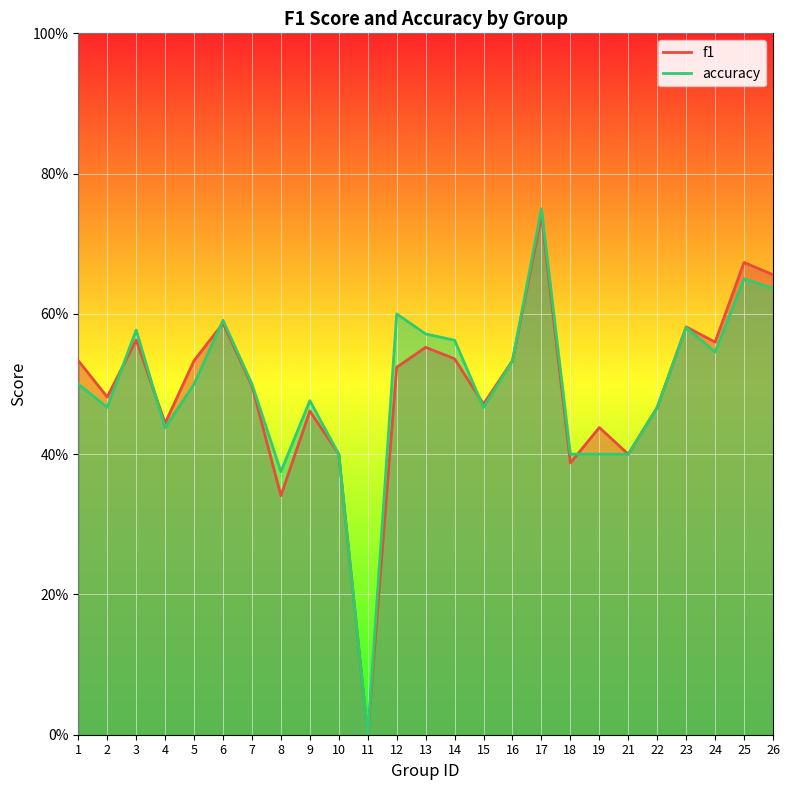

How many values in accuracy are above zero?

24